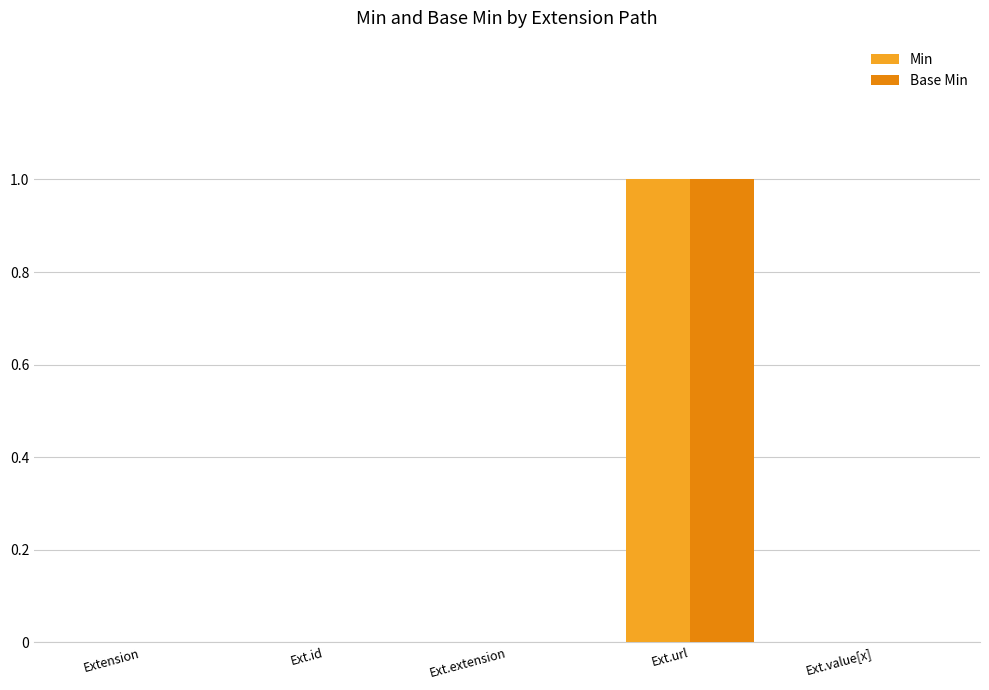

What is the sum of all Base Min values?

1